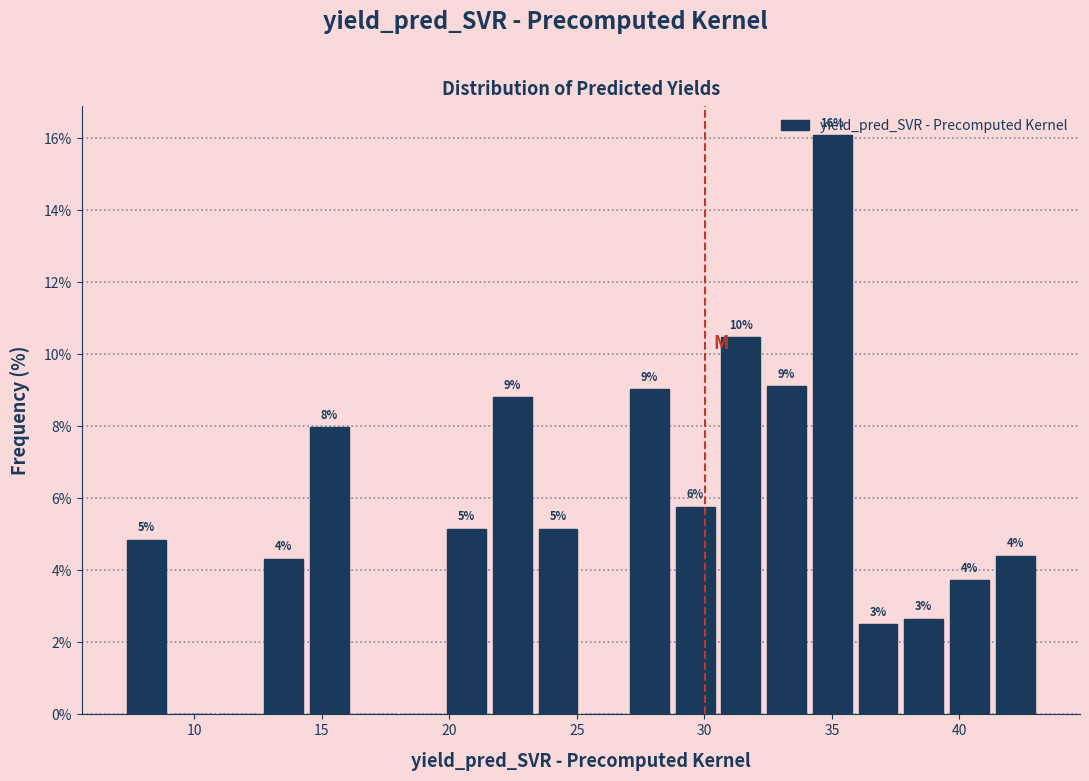

Read against the x-axis, roughly where is the centre of the tallest bar?

35.0